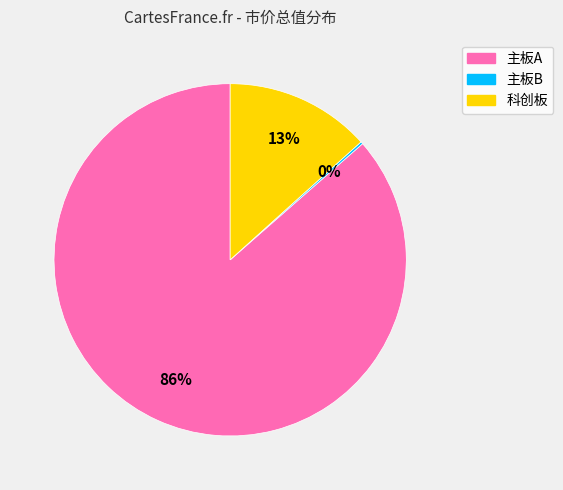

The 科创板 slice represents 13% of the pie. True or false?

True